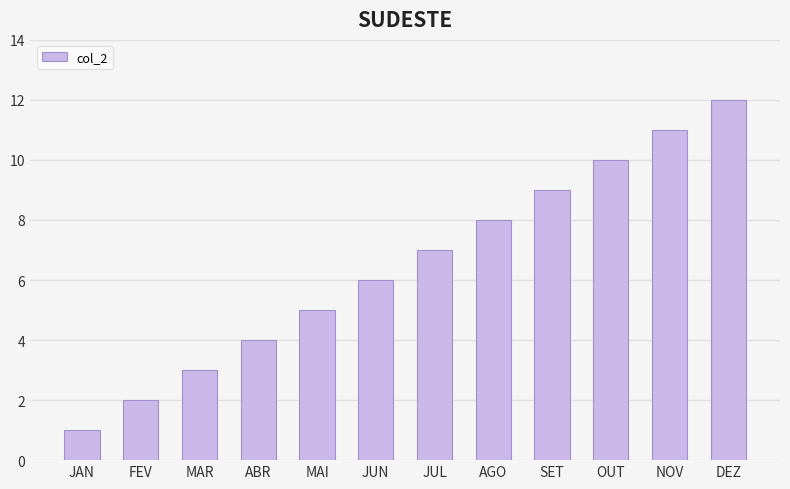

True or false: the data shows 7 at JUL.

True